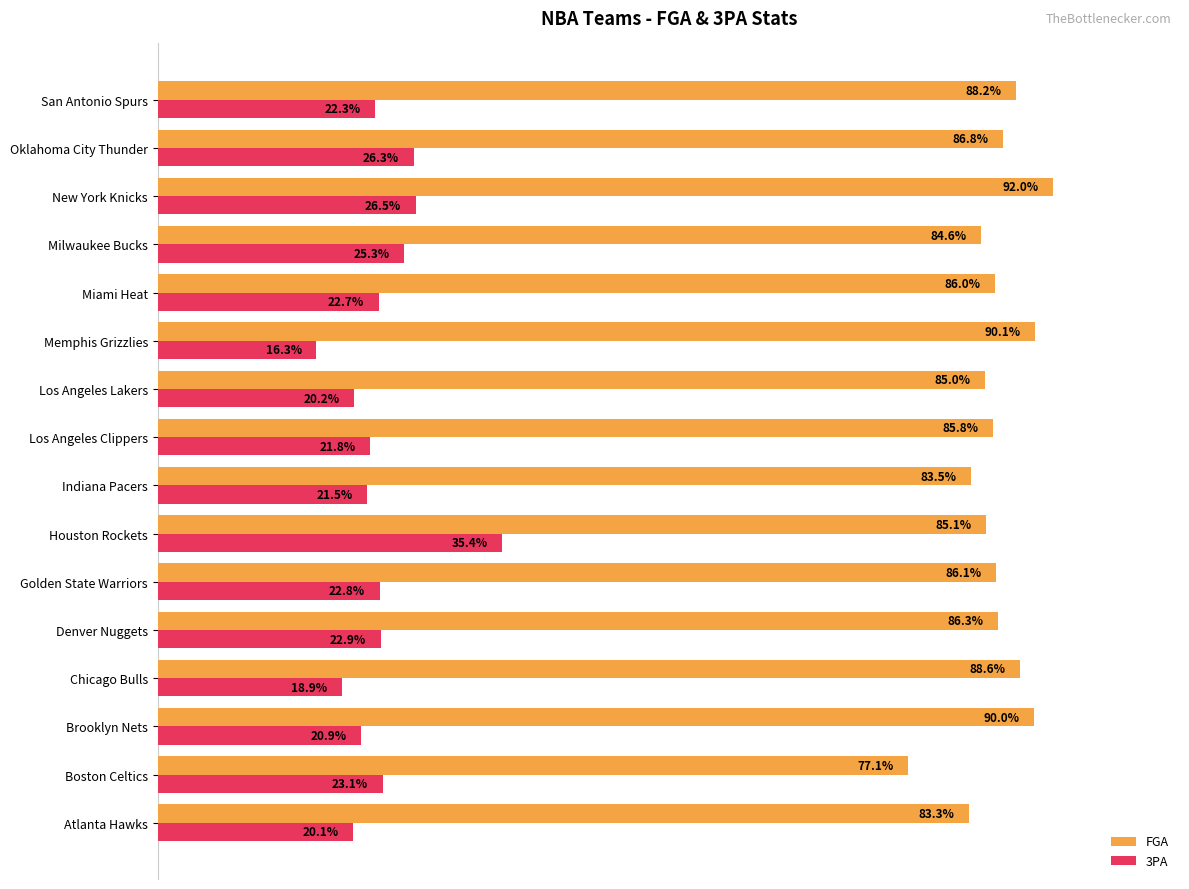

At which label does FGA reach its peak?

New York Knicks